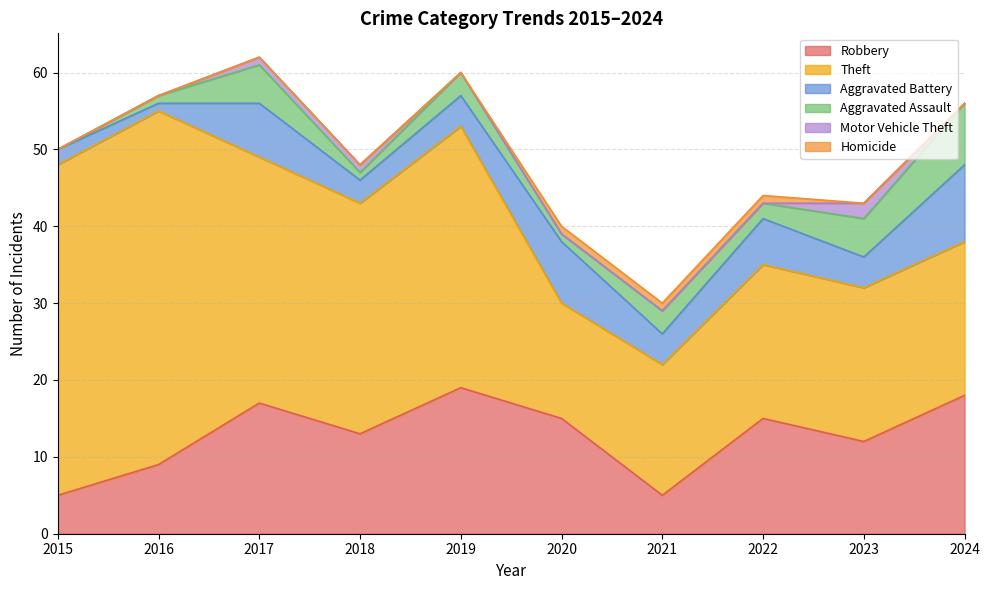

Reading left to right, extract all data points from this chart.

Robbery: 5	9	17	13	19	15	5	15	12	18
Theft: 43	46	32	30	34	15	17	20	20	20
Aggravated Battery: 2	1	7	3	4	8	4	6	4	10
Aggravated Assault: 0	1	5	1	3	1	3	2	5	8
Motor Vehicle Theft: 0	0	1	1	0	0	0	0	2	0
Homicide: 0	0	0	0	0	1	1	1	0	0